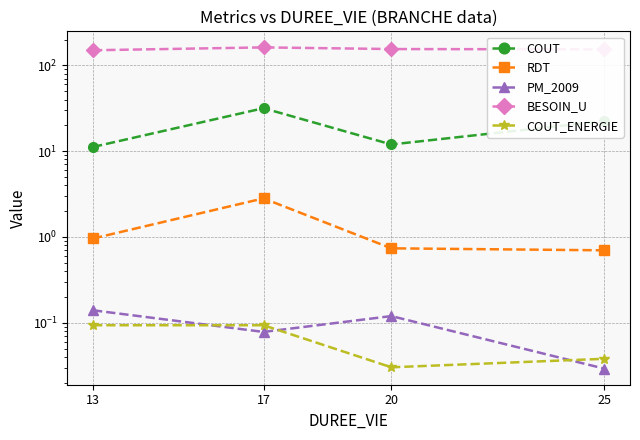

How many values in the COUT series are below 22?

2